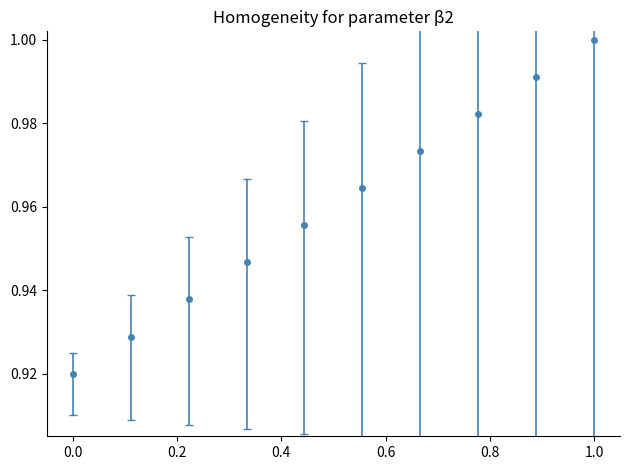

What is the sum of all values?

9.6